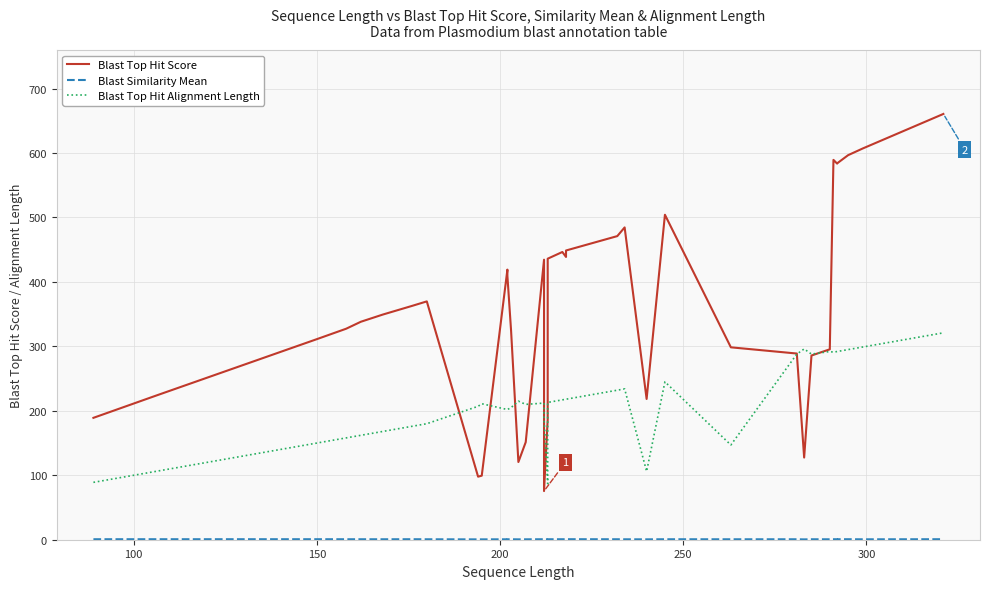

Reading right to left, what are all the values shown in this chart?

Blast Top Hit Score: 660.6	607.1	596.7	583.9	583.6	589.3	295.4	285.8	127.5	288.9	298.5	504.2	218.4	484.6	471.1	448.7	438.7	446.4	436.0	186.4	75.5	434.5	151.4	120.6	324.7	409.5	419.1	99.4	97.8	369.8	362.8	349.4	338.2	327.4	311.2	223.4	189.1
Blast Similarity Mean: 0.7	0.6	0.7	0.7	0.7	0.7	0.6	0.7	0.5	0.7	0.6	0.7	0.5	0.6	0.7	0.7	0.7	0.7	0.7	0.6	0.5	0.7	0.6	0.5	0.7	0.6	0.6	0.5	0.5	0.6	0.7	0.7	0.7	0.7	0.7	0.7	0.7
Blast Top Hit Alignment Length: 321.0	299.0	295.0	292.0	292.0	291.0	292.0	288.0	296.0	288.0	147.0	245.0	106.0	234.0	232.0	218.0	218.0	217.0	213.0	87.0	188.0	212.0	210.0	215.0	205.0	202.0	202.0	211.0	207.0	180.0	176.0	168.0	162.0	158.0	150.0	106.0	89.0